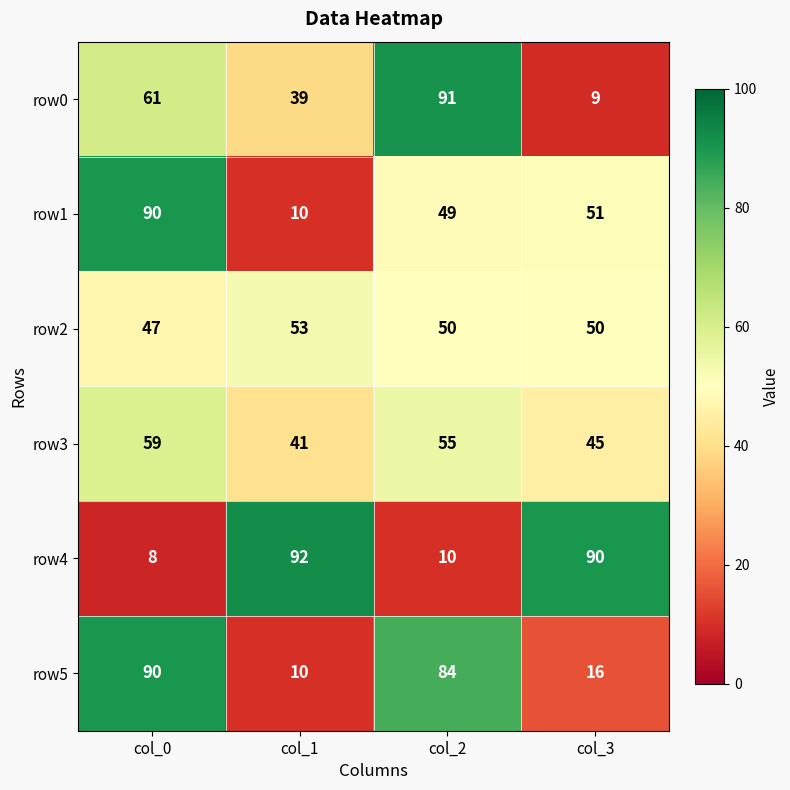

Reading left to right, transcribe all the data shown in this chart.

row0: col_0=61	col_1=39	col_2=91	col_3=9
row1: col_0=90	col_1=10	col_2=49	col_3=51
row2: col_0=47	col_1=53	col_2=50	col_3=50
row3: col_0=59	col_1=41	col_2=55	col_3=45
row4: col_0=8	col_1=92	col_2=10	col_3=90
row5: col_0=90	col_1=10	col_2=84	col_3=16